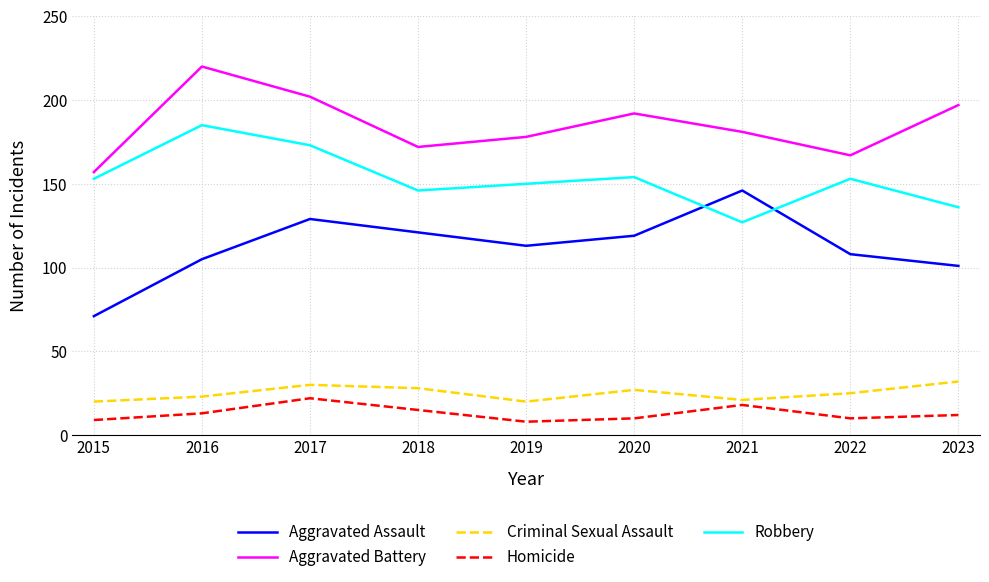

Reading right to left, list all the values displayed in this chart.

Aggravated Assault: 2023=101	2022=108	2021=146	2020=119	2019=113	2018=121	2017=129	2016=105	2015=71
Aggravated Battery: 2023=197	2022=167	2021=181	2020=192	2019=178	2018=172	2017=202	2016=220	2015=157
Criminal Sexual Assault: 2023=32	2022=25	2021=21	2020=27	2019=20	2018=28	2017=30	2016=23	2015=20
Homicide: 2023=12	2022=10	2021=18	2020=10	2019=8	2018=15	2017=22	2016=13	2015=9
Robbery: 2023=136	2022=153	2021=127	2020=154	2019=150	2018=146	2017=173	2016=185	2015=153